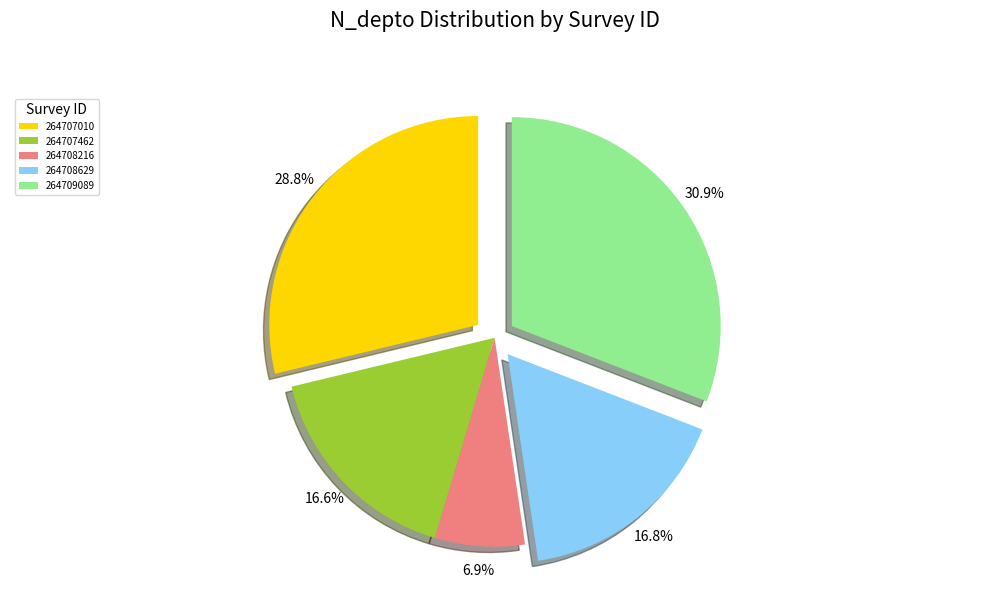

Is there a majority slice in this chart?

No